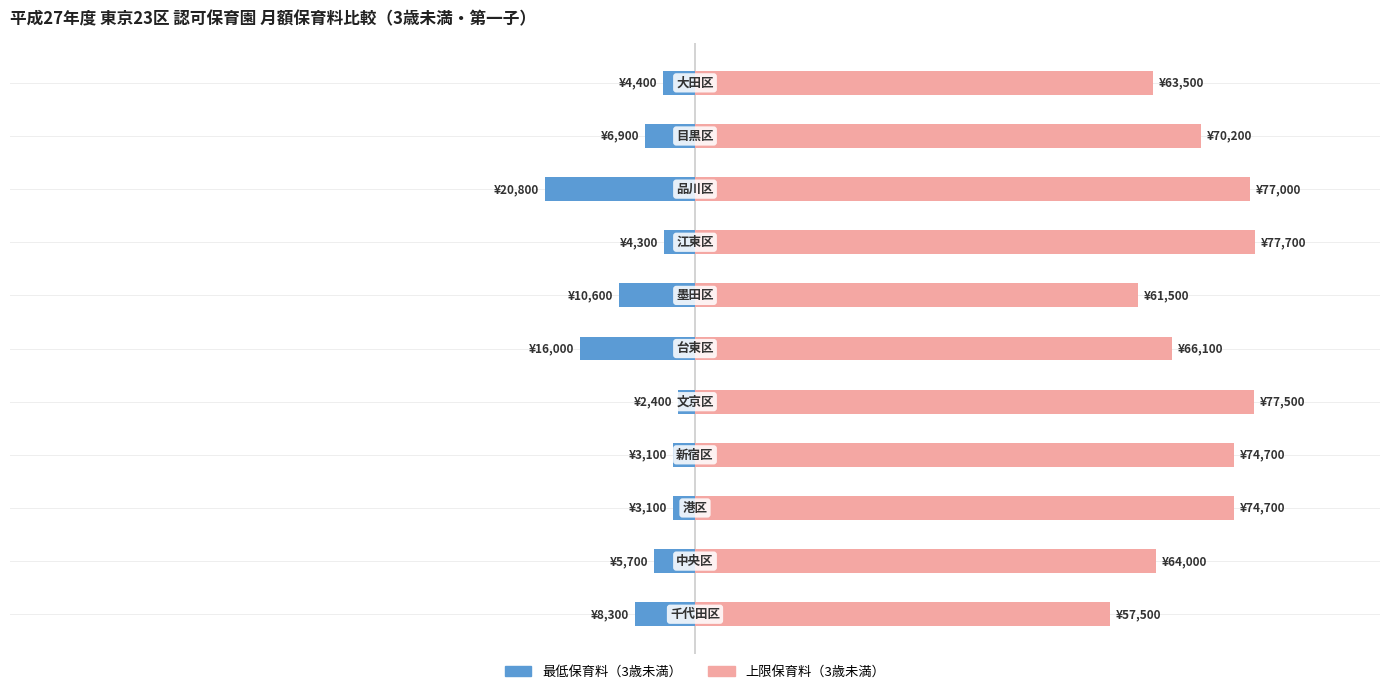

Reading left to right, list all the values displayed in this chart.

最低保育料（3歳未満）: -8300	-5700	-3100	-3100	-2400	-16000	-10600	-4300	-20800	-6900	-4400
上限保育料（3歳未満）: 57500	64000	74700	74700	77500	66100	61500	77700	77000	70200	63500